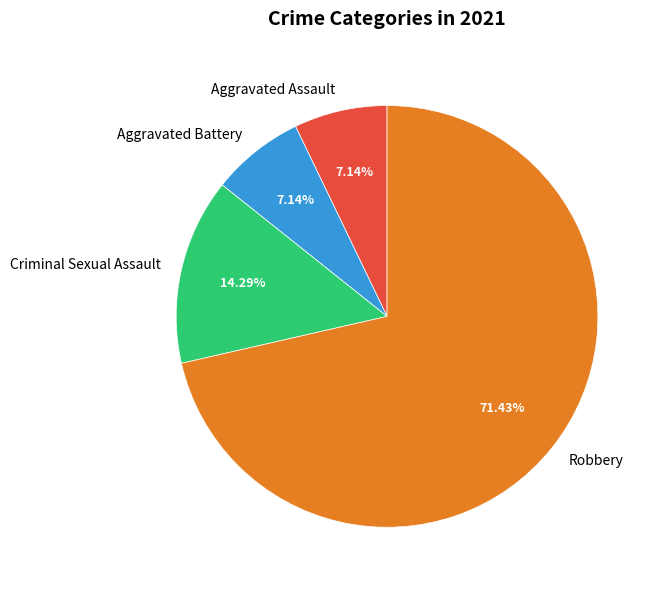

Count the number of slices in the pie.

4